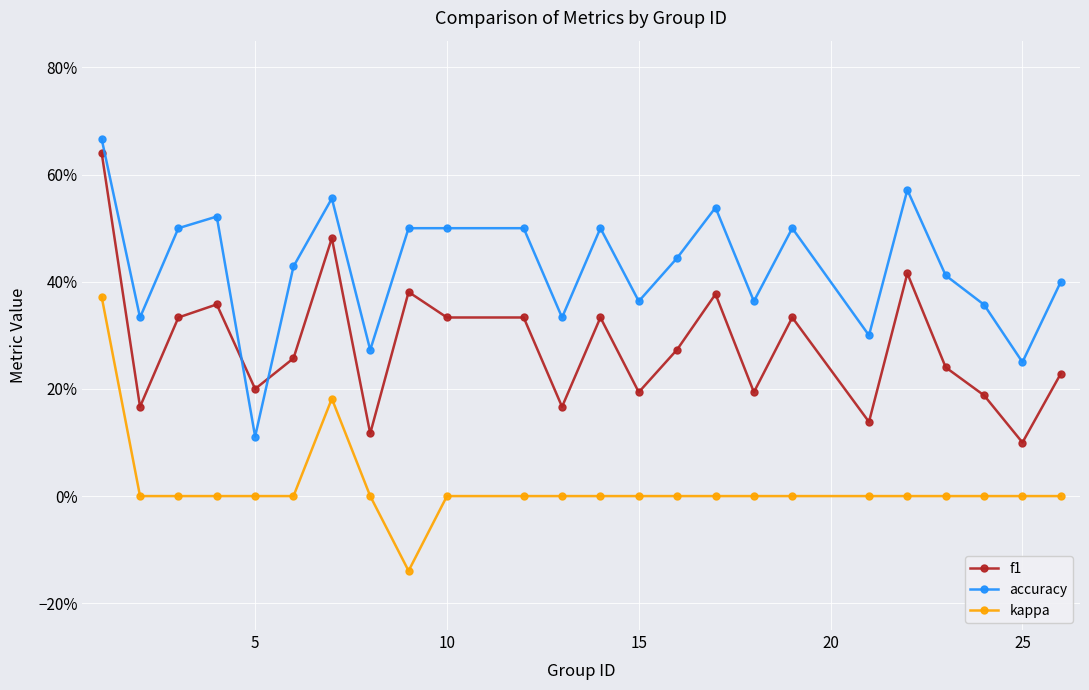

What are all the series names shown in the legend?

f1, accuracy, kappa